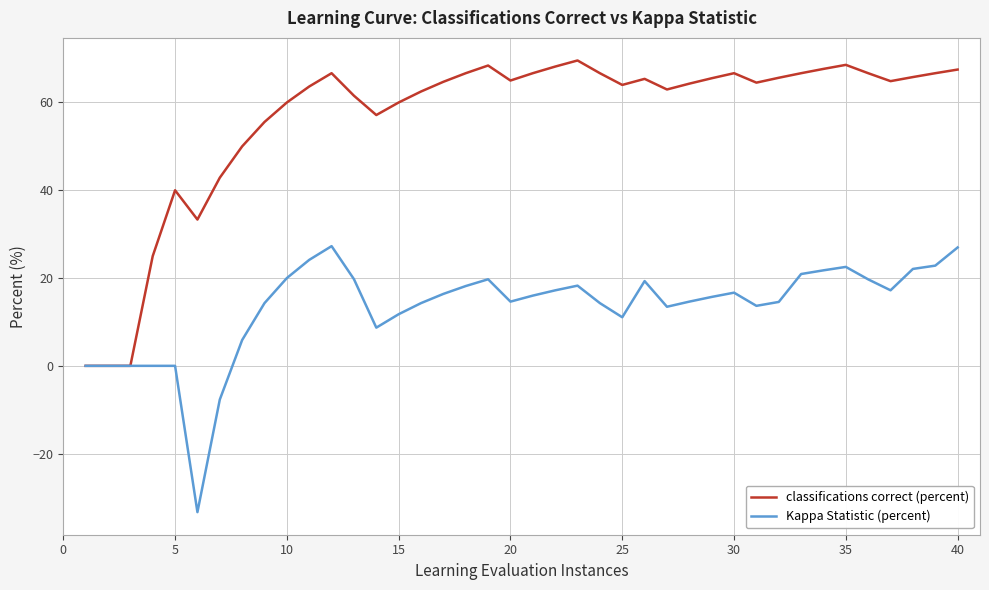

Which series has the largest range (max minus min)?

classifications correct (percent)